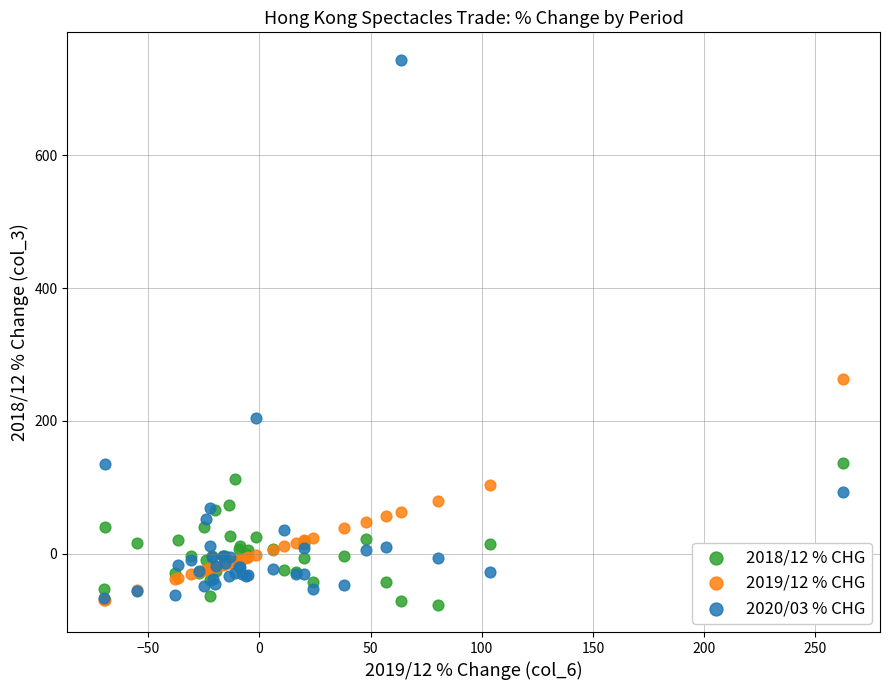

Across all series, what Y value is closest to 333?

262.4